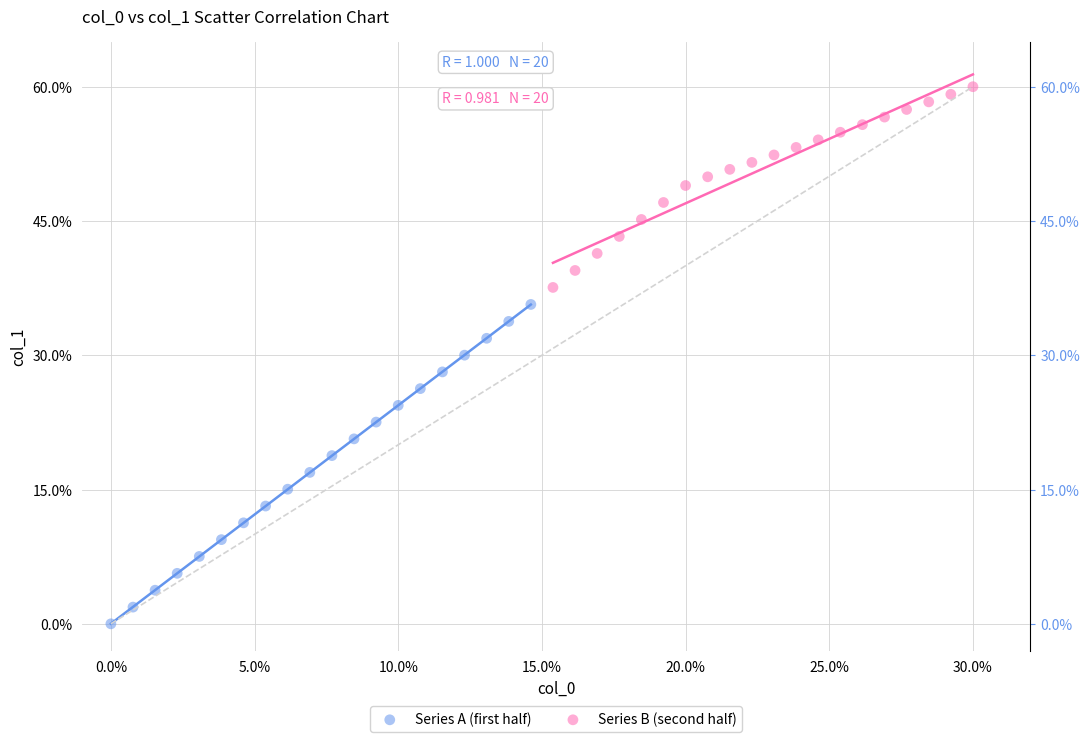

Which series reaches the maximum Y coordinate?

Series B (second half)